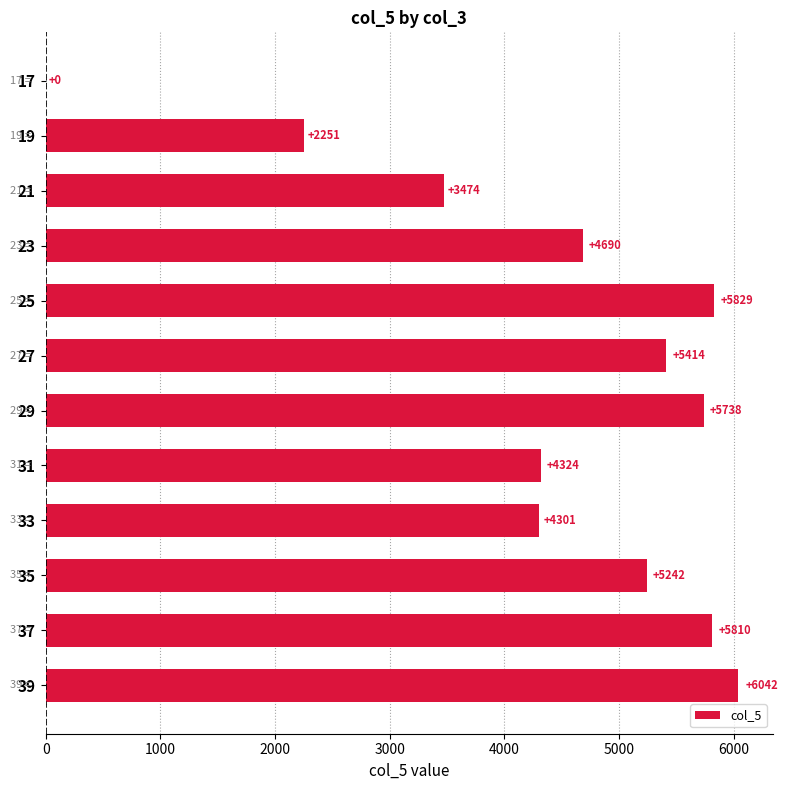

What is the maximum value shown in the chart?

6041.6